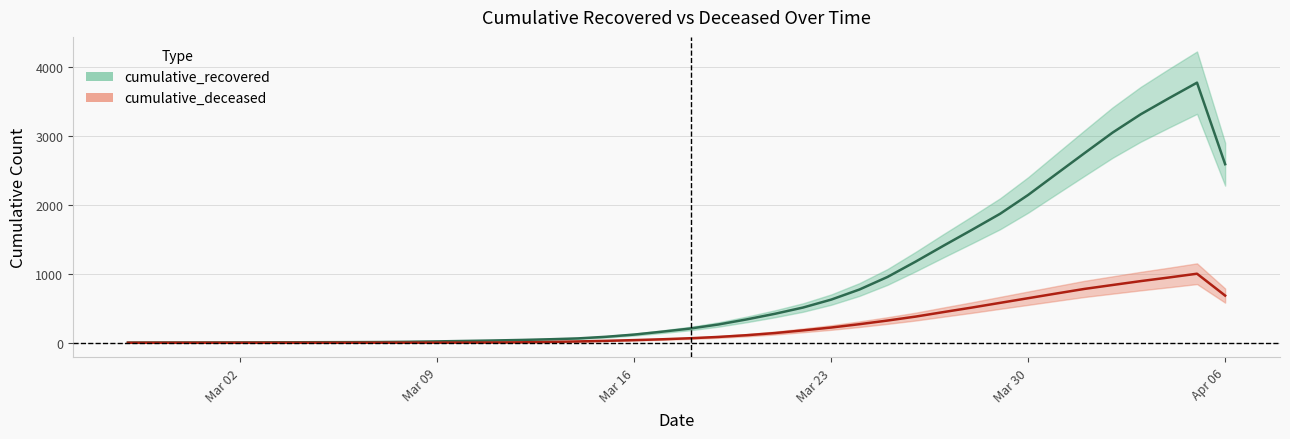

True or false: cumulative_recovered and cumulative_deceased cross at least once.

False